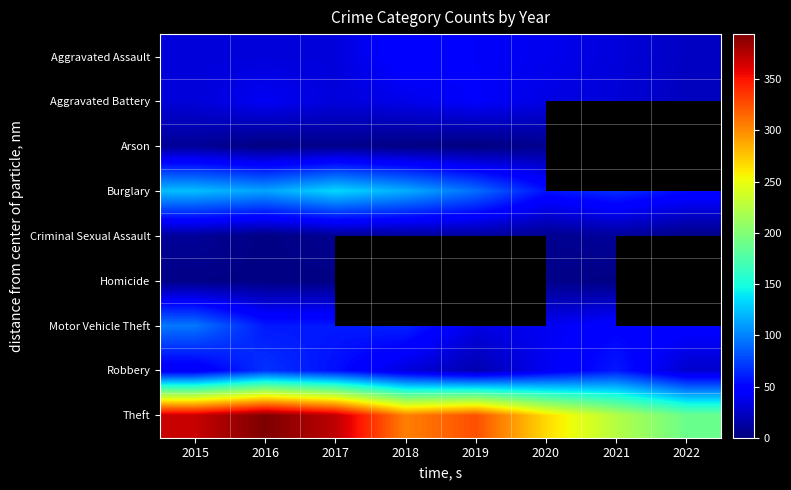

Which series has the largest range (max minus min)?

Theft